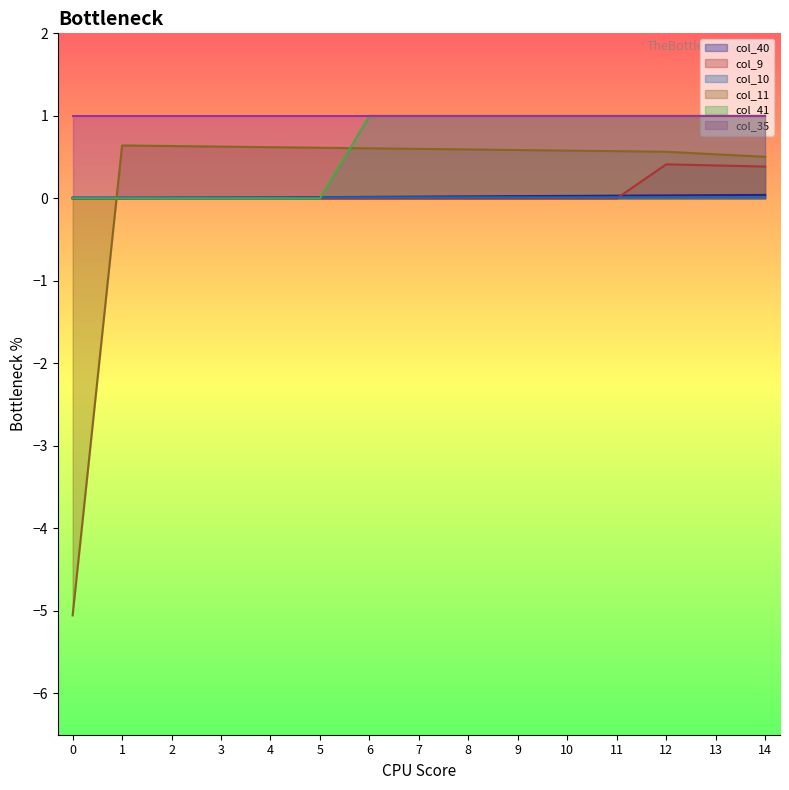

Is it true that col_9 equals 0.1 at 14?

False